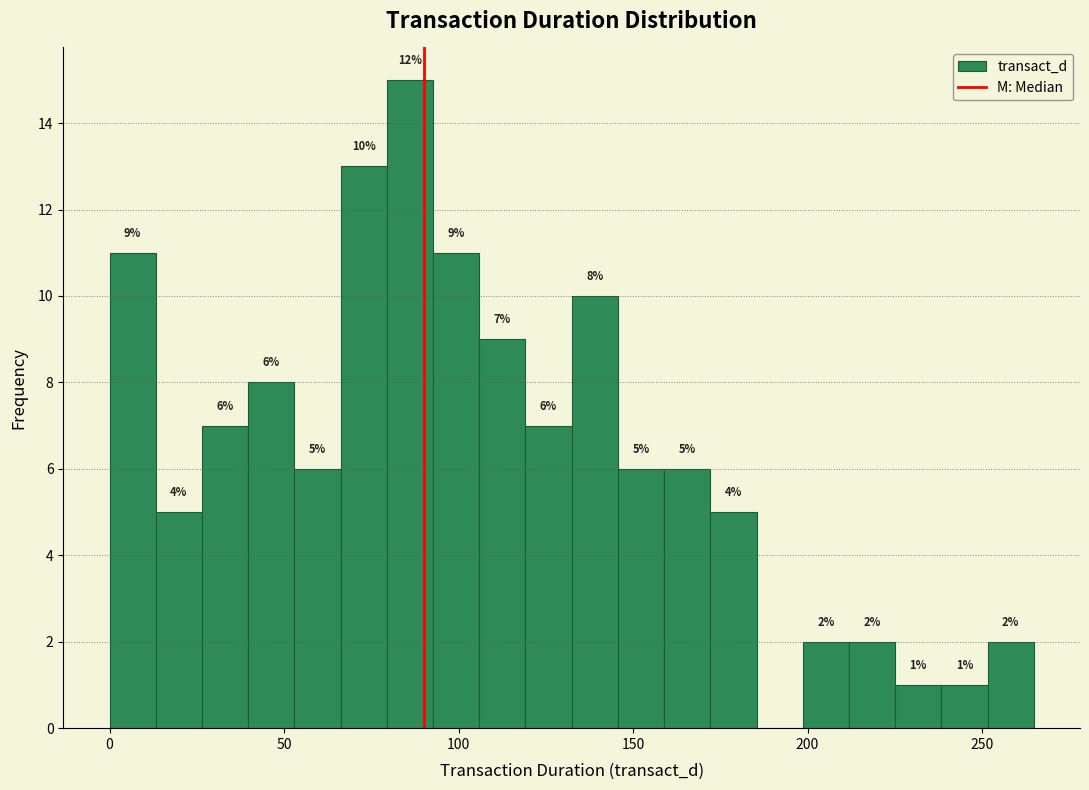

Read against the x-axis, roughly where is the centre of the tallest bar?

85